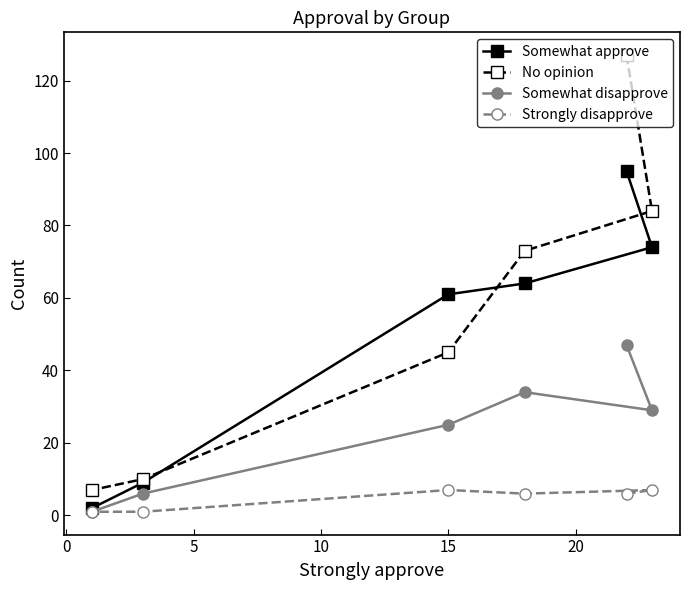

Which series has the largest total across all categories?

No opinion